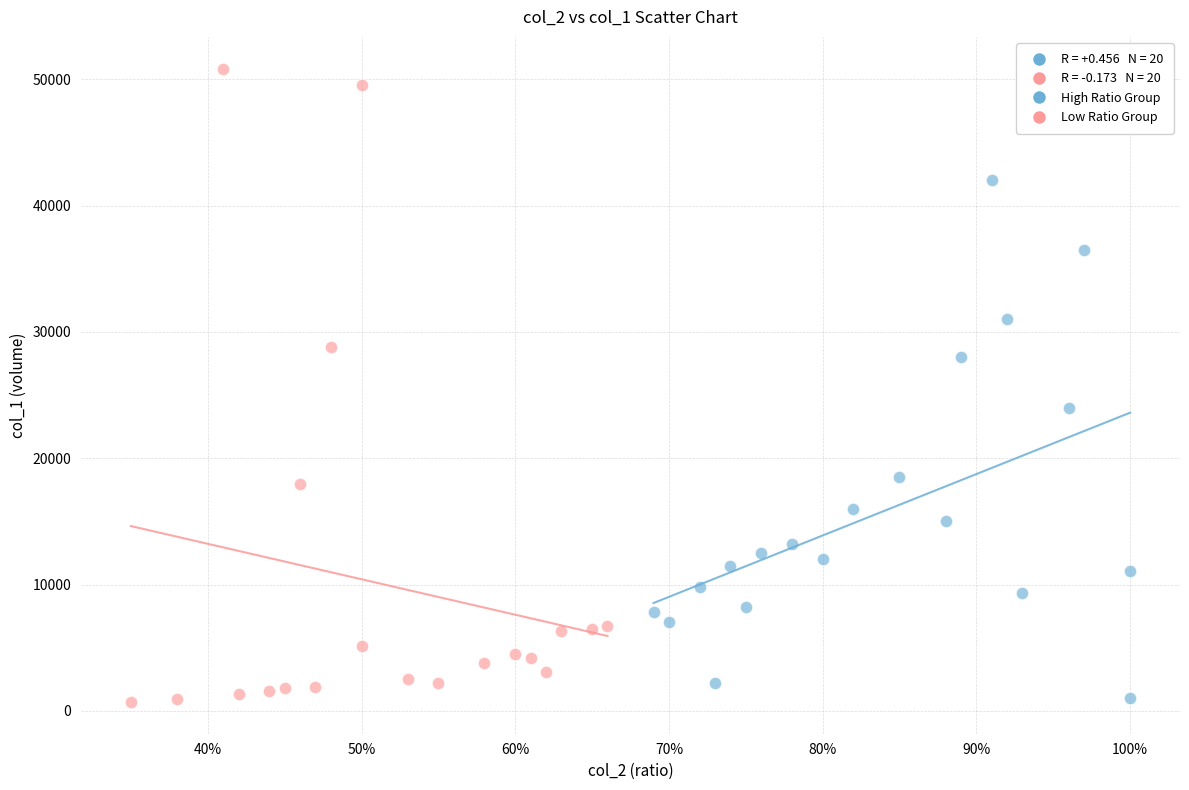

Which series contains the highest Y value?

Low Ratio Group